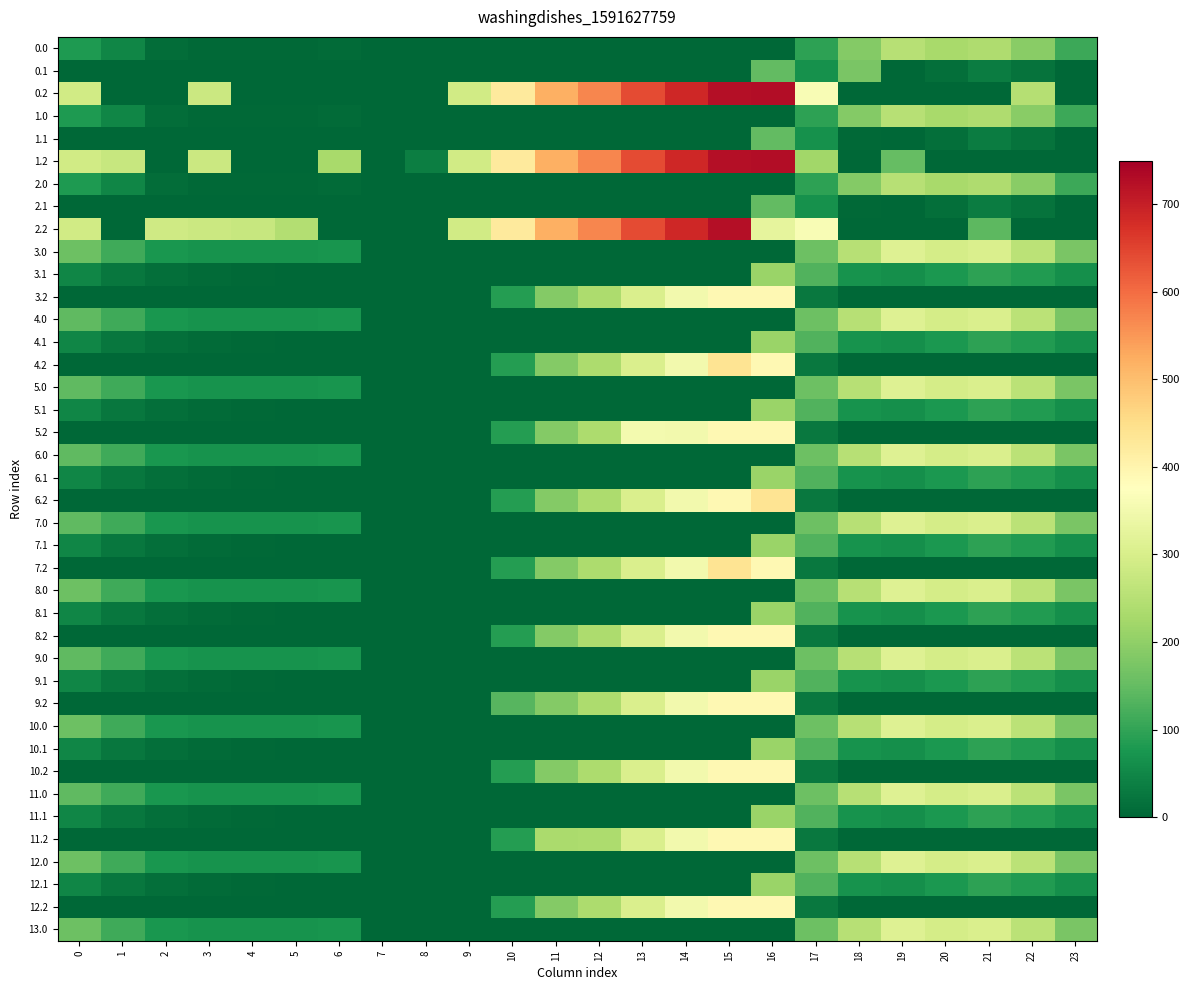

At 7, list the series in order from largest to smallest.

0.0, 0.1, 0.2, 1.0, 1.1, 1.2, 2.0, 2.1, 2.2, 3.0, 3.1, 3.2, 4.0, 4.1, 4.2, 5.0, 5.1, 5.2, 6.0, 6.1, 6.2, 7.0, 7.1, 7.2, 8.0, 8.1, 8.2, 9.0, 9.1, 9.2, 10.0, 10.1, 10.2, 11.0, 11.1, 11.2, 12.0, 12.1, 12.2, 13.0